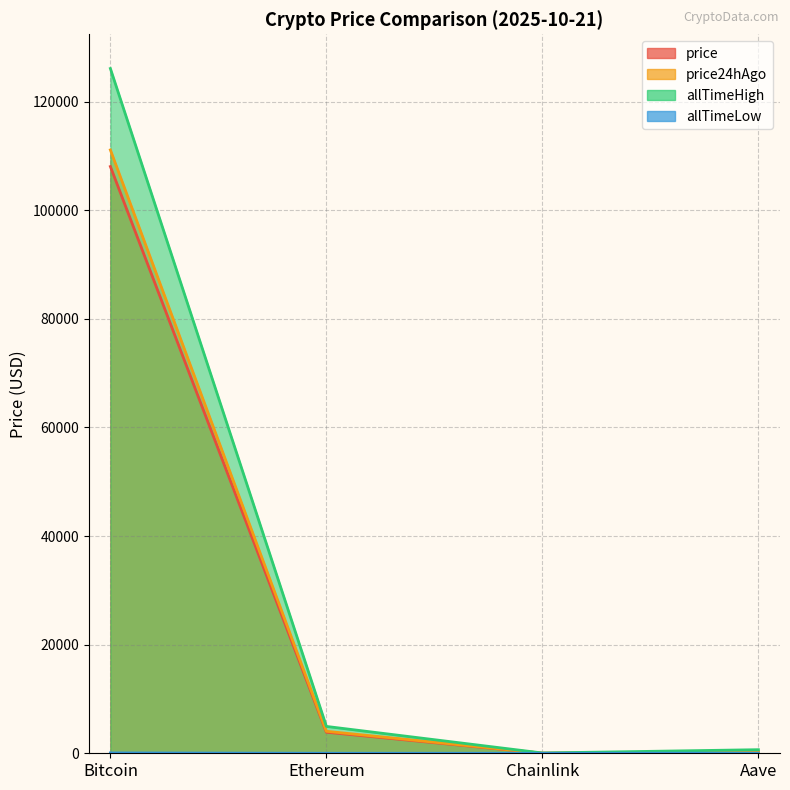

How many values in the allTimeHigh series are below 4946?

2